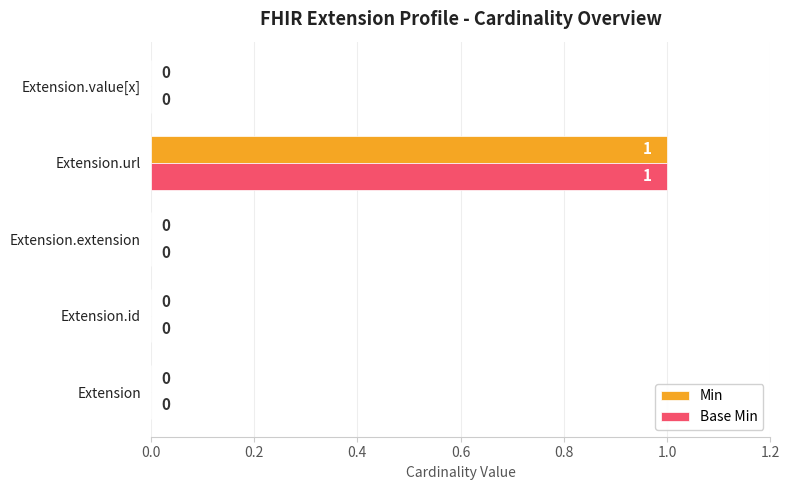

At which category is the sum across all series the highest?

Extension.url